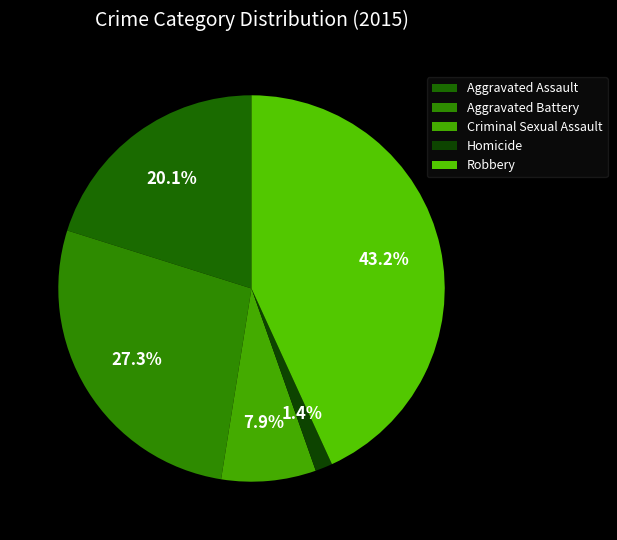

True or false: Robbery accounts for 29% of the total.

False